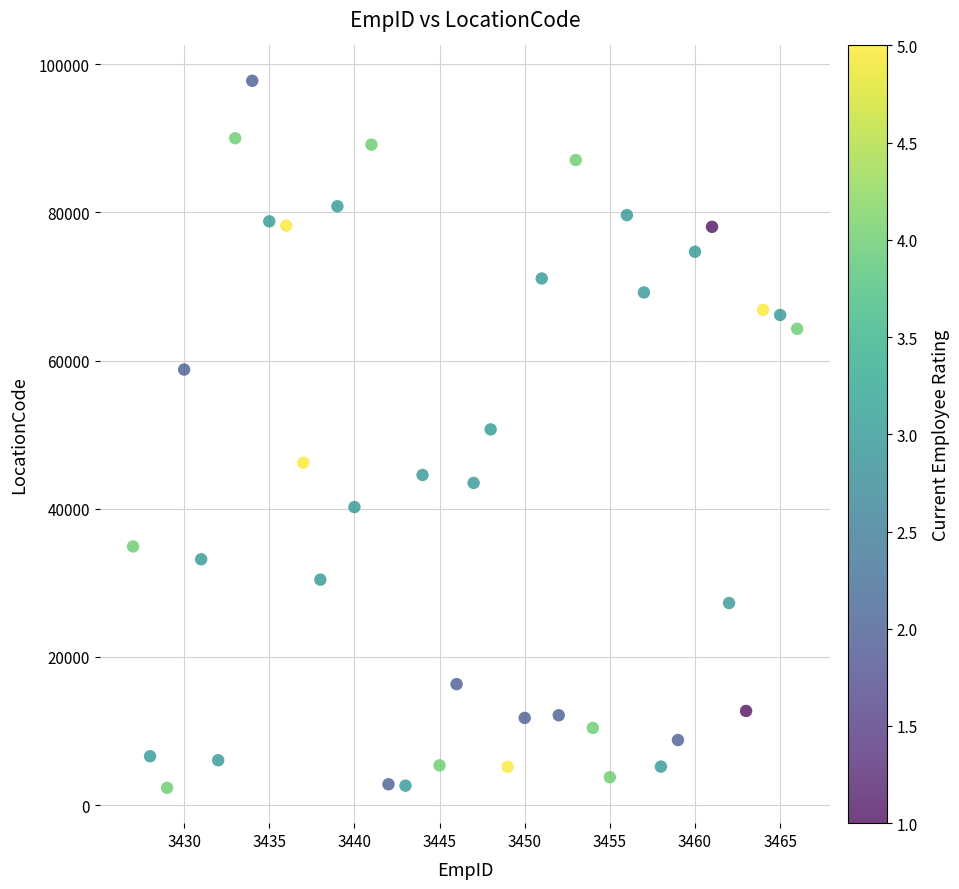

What is the range of X values (max minus min)?

39